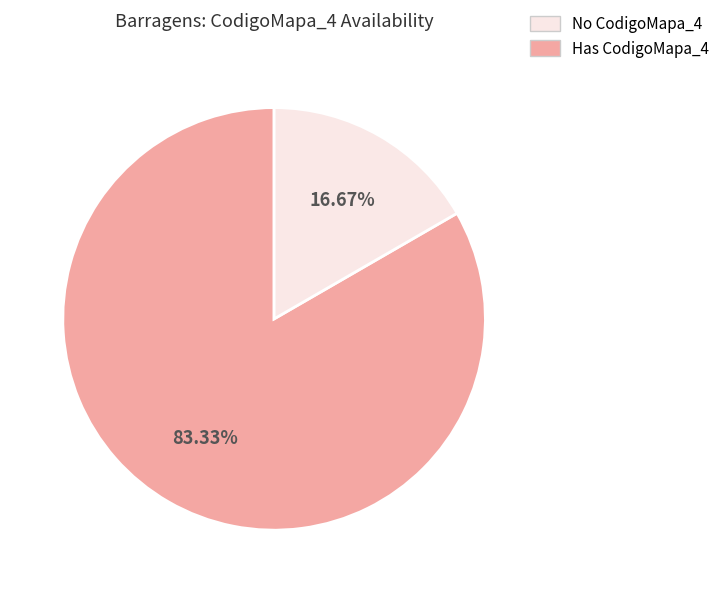

Is there any slice that represents more than half of the pie?

Yes